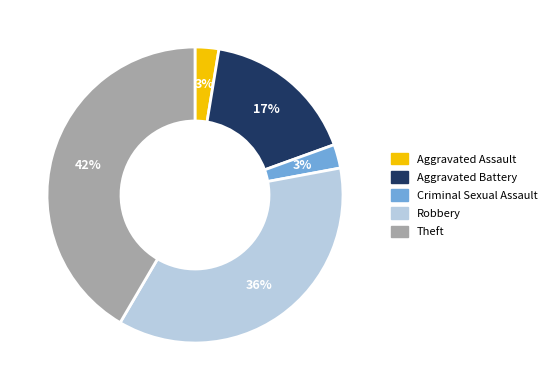

Is the sum of Criminal Sexual Assault and Aggravated Battery greater than half?

No